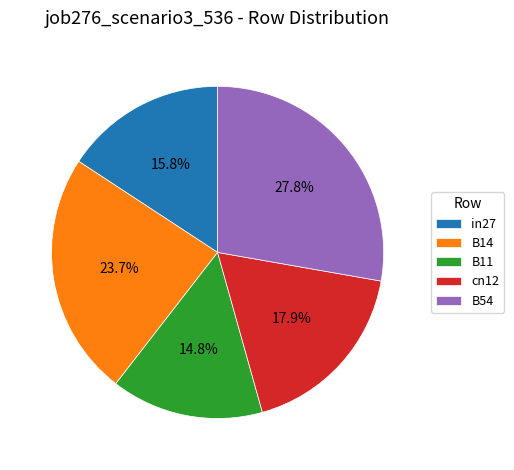

What percentage is the B54 slice, to the nearest percent?

28%